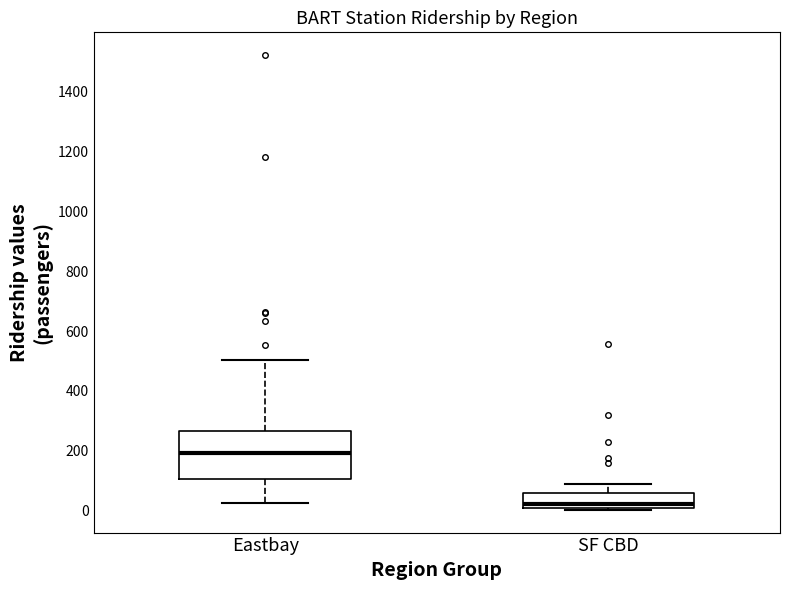

Where is the upper edge of the box for SF CBD on the y-axis? The values are not printed on the chart, so give them approximately, as read against the axis.

60